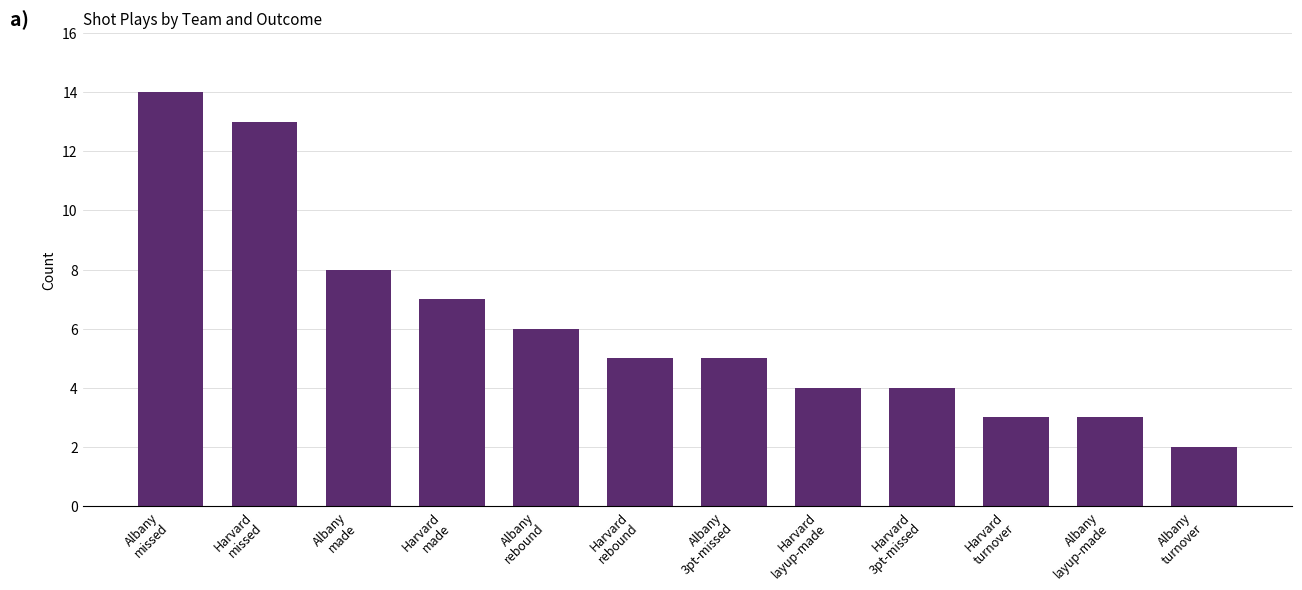

Reading left to right, list all the values displayed in this chart.

14	13	8	7	6	5	5	4	4	3	3	2